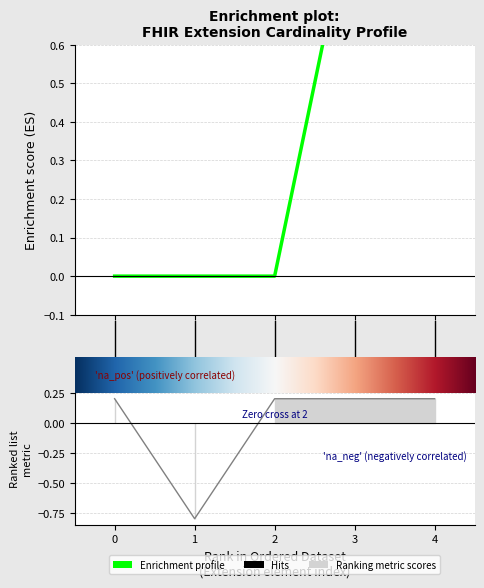

Does the chart display data point markers on the line(s)?

No